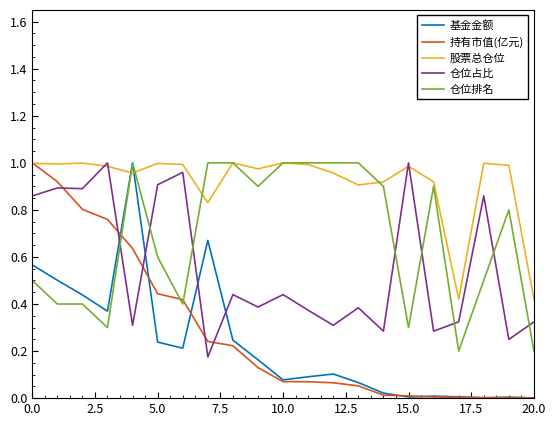

At how many categories does at least one series exceed 0?

21